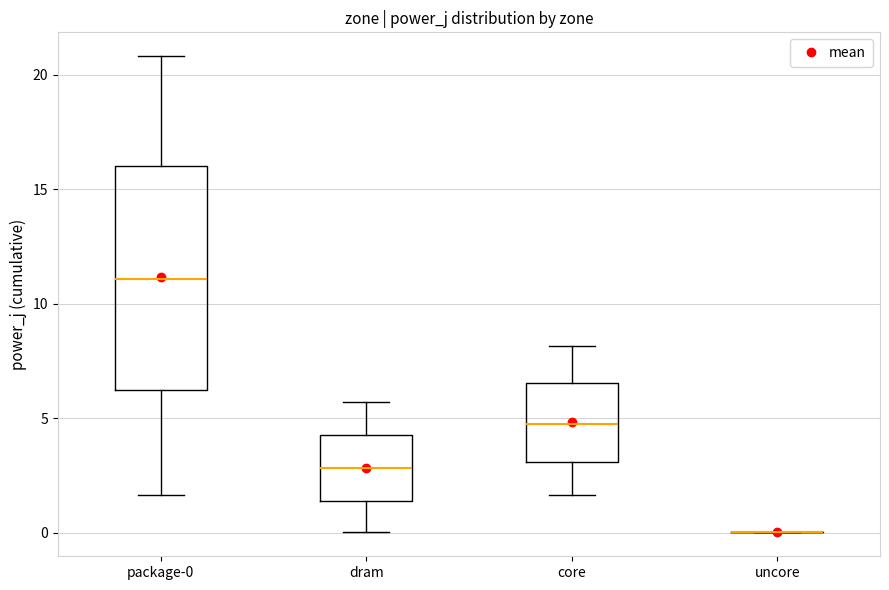

Reading left to right, transcribe this box plot: for each box, give where its median line is, the range the box spans, and where its two whiskers end, as read against the y-axis. The values are not printed on the chart, so give them approximately, as read against the axis.

package-0: median 11.0, box 6.5 to 16.0, whiskers 1.5 to 21.0
dram: median 3.0, box 1.5 to 4.5, whiskers 0.0 to 5.5
core: median 4.5, box 3.0 to 6.5, whiskers 1.5 to 8.0
uncore: box collapsed to a line at 0.0, whiskers 0.0 to 0.0